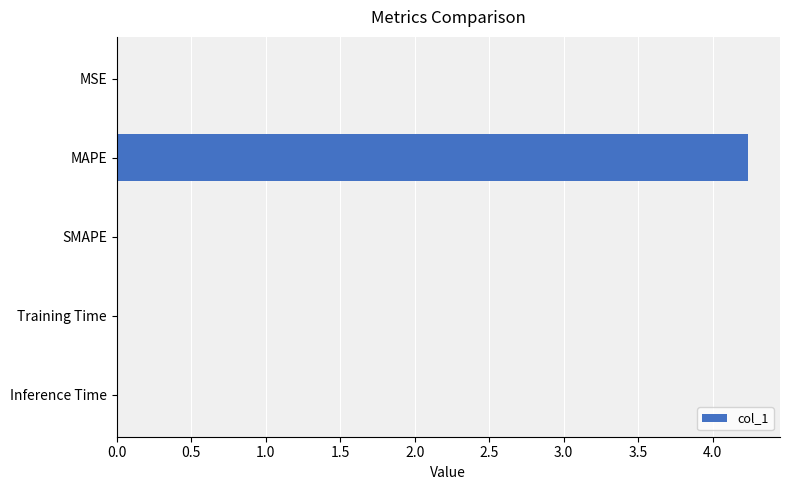

Between MAPE and Inference Time, which is larger?

MAPE